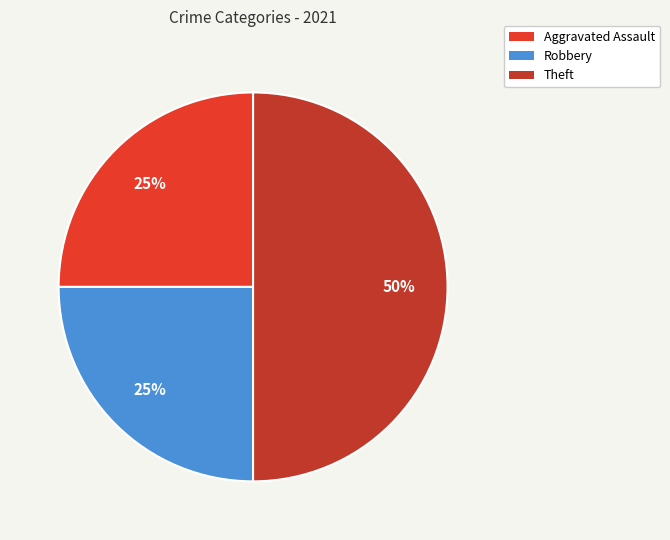

True or false: Theft accounts for 50% of the total.

True